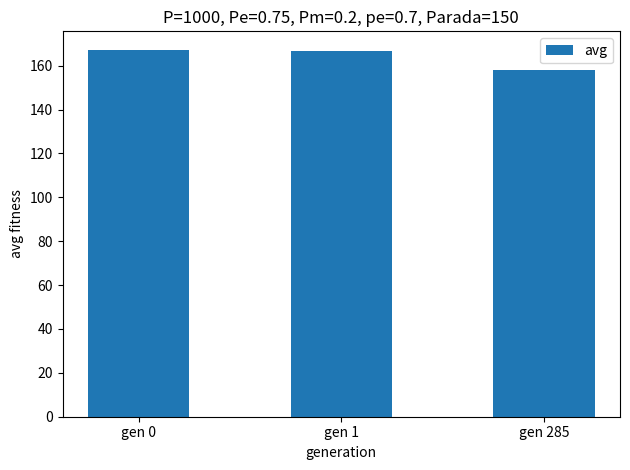

Read the value at gen 0.

167.3